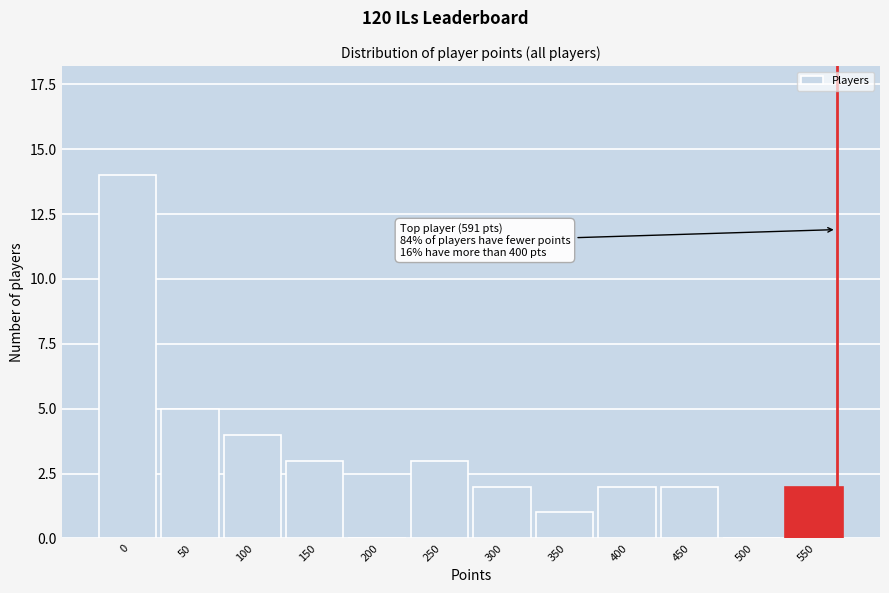

Reading right to left, transcribe all the data shown in this chart.

550=2	500=0	450=2	400=2	350=1	300=2	250=3	200=0	150=3	100=4	50=5	0=14